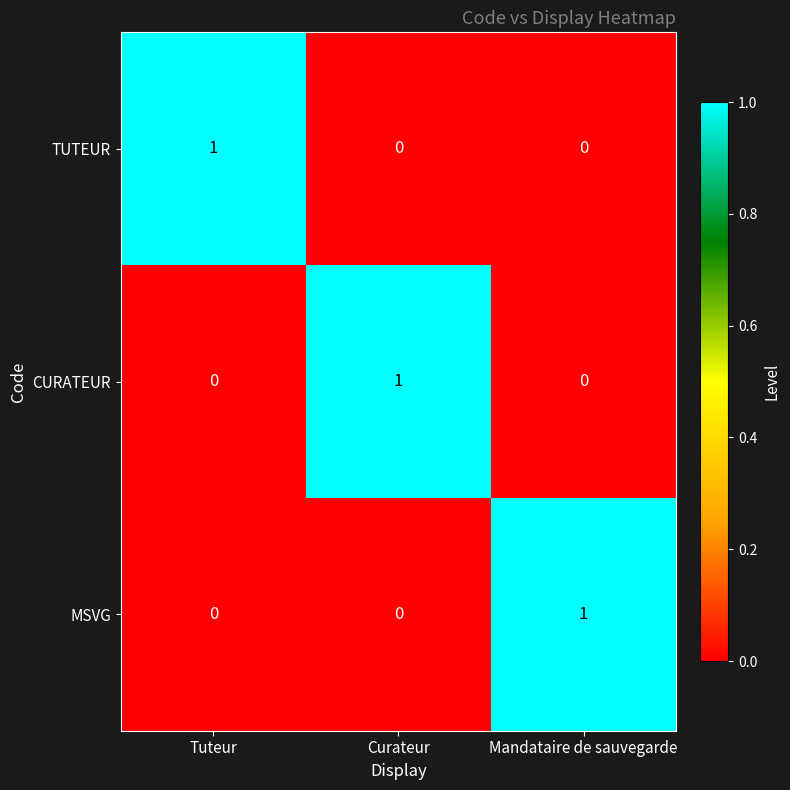

At which label does TUTEUR reach its peak?

Tuteur